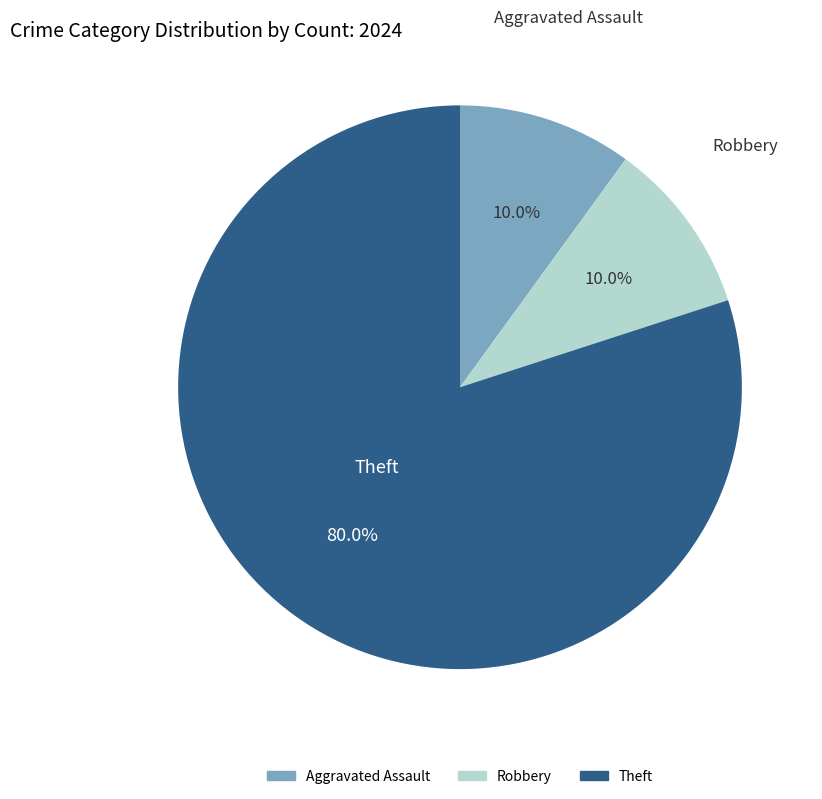

Does any single category account for the majority?

Yes